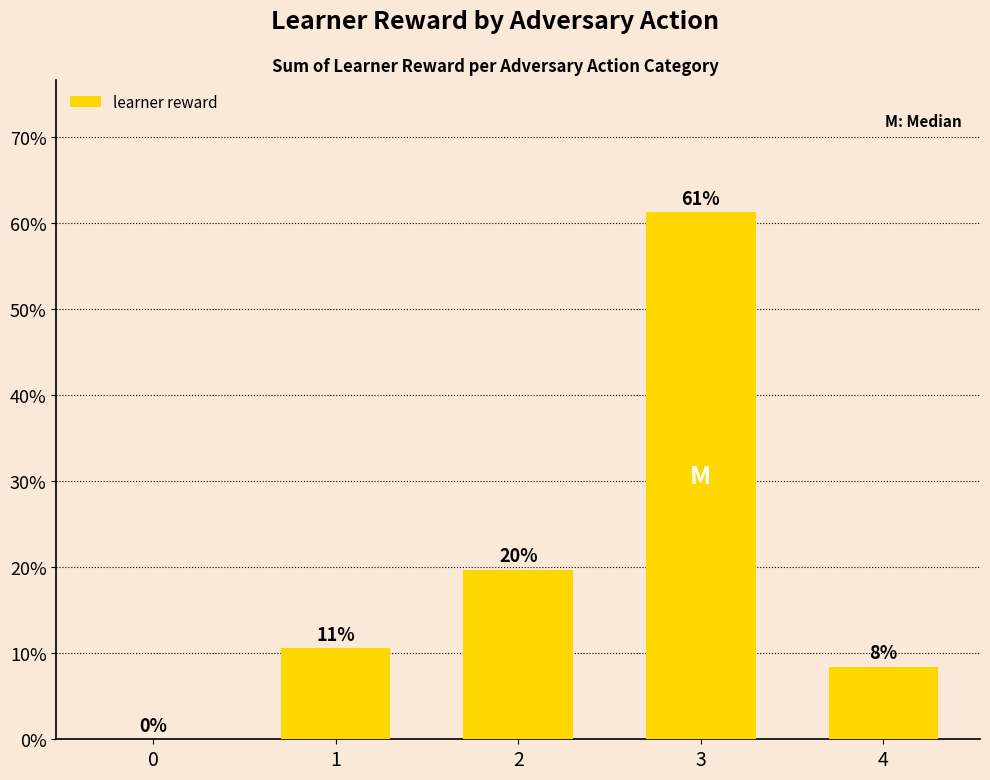

How many data points does each series have?

5